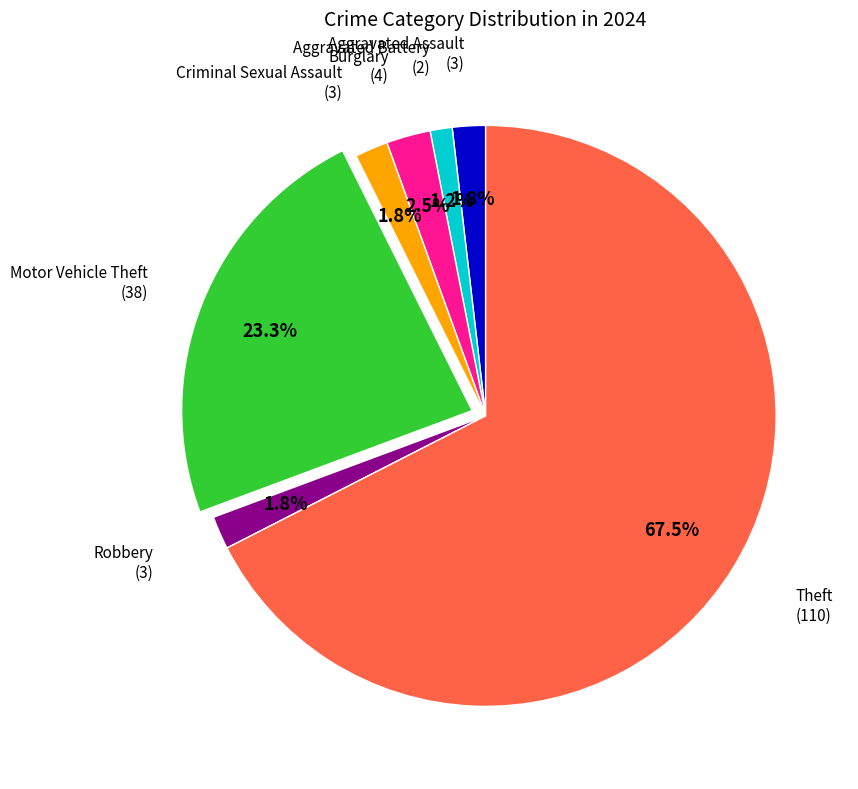

Does any single category account for the majority?

Yes